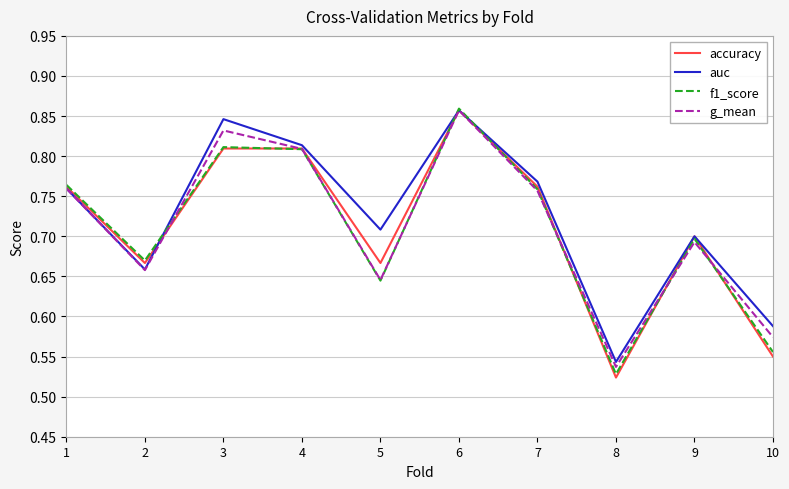

Which category has the highest value in the accuracy series?

6